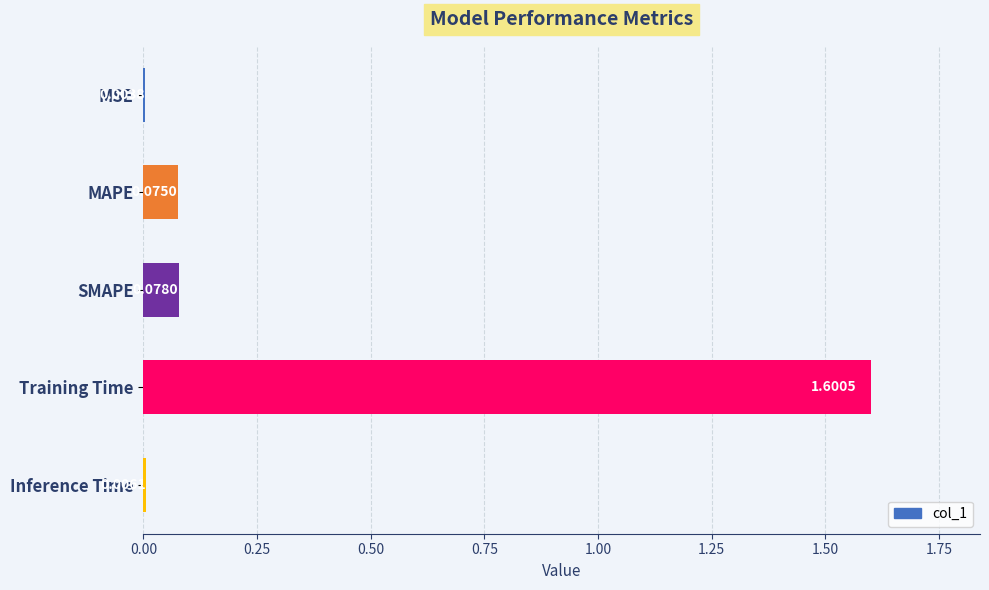

What is the sum of the values at Inference Time and Training Time?

1.6